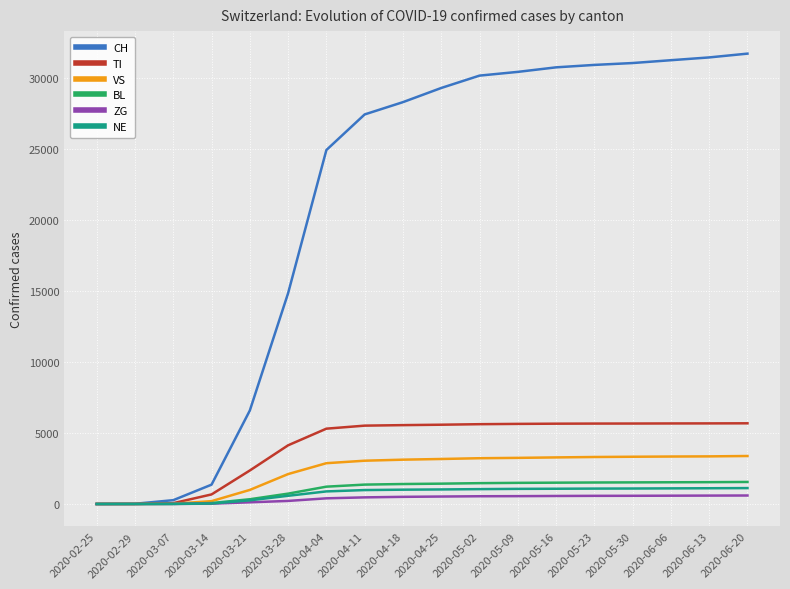

What is the maximum value shown in the chart?

31681